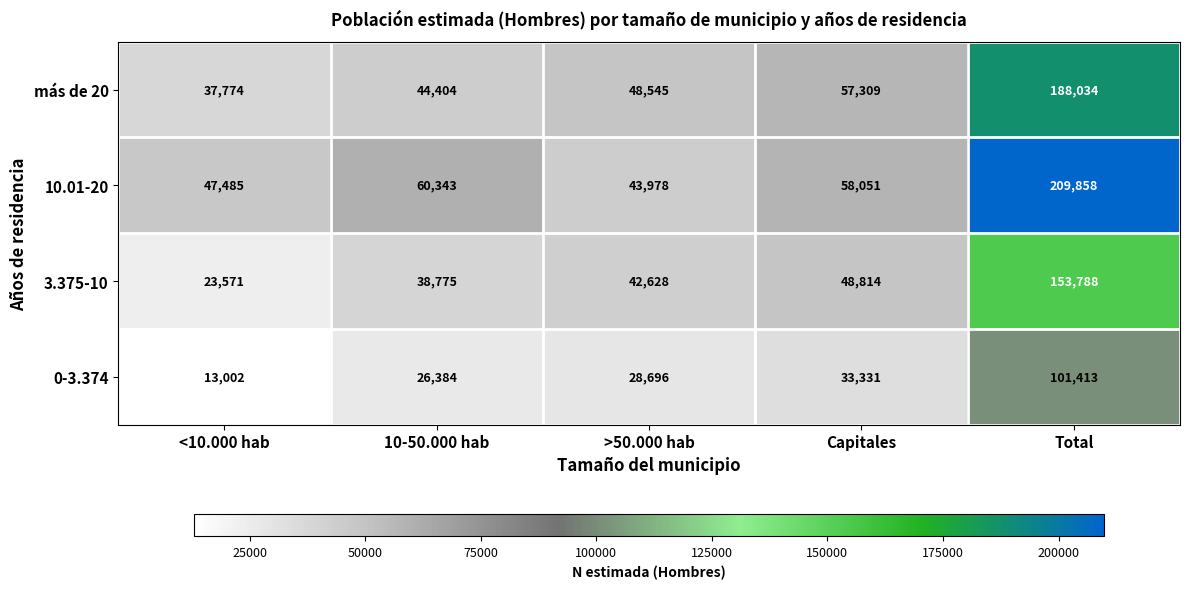

How many data points in 0-3.374 are less than 28696?

2